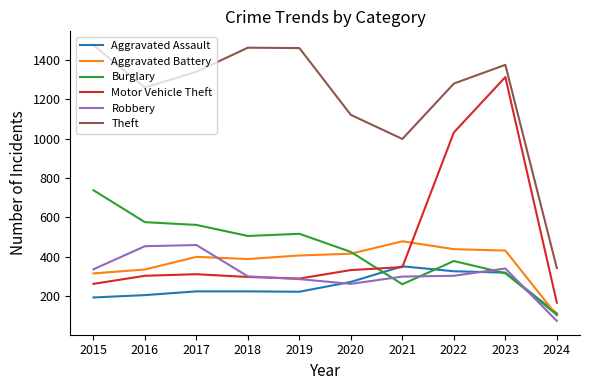

What is the spread (max minus min) of values at 2023?

1057